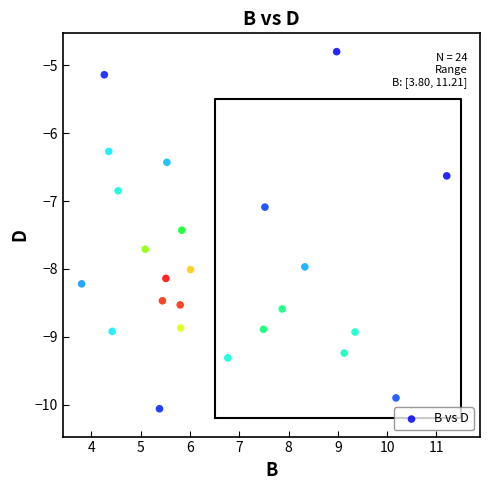

What is the range of X values (max minus min)?

7.4